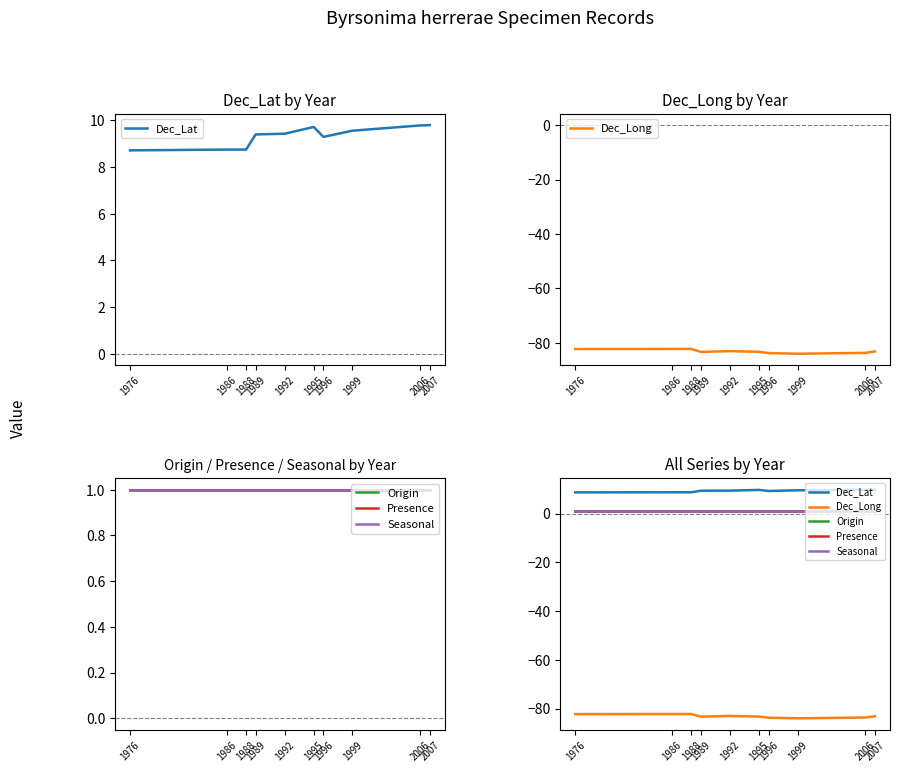

The Presence series shows 1.5 at 1976. True or false?

False